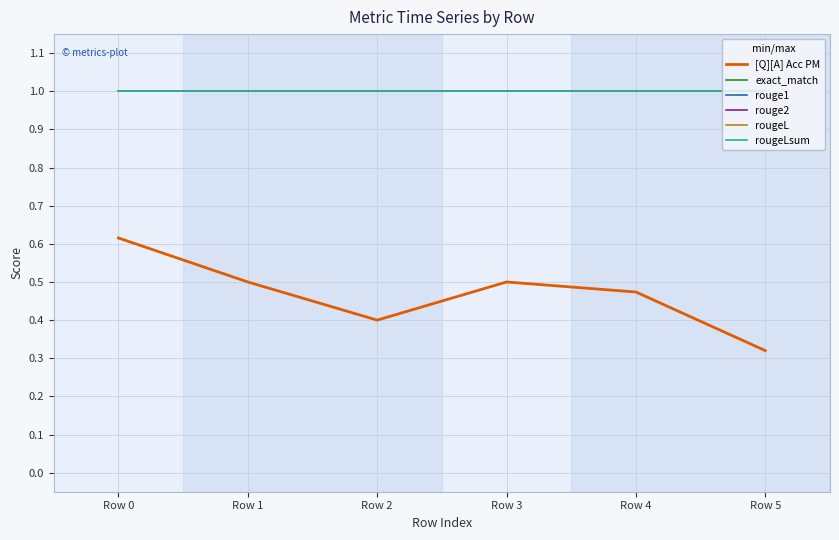

Which series has the largest range (max minus min)?

[Q][A] Acc PM